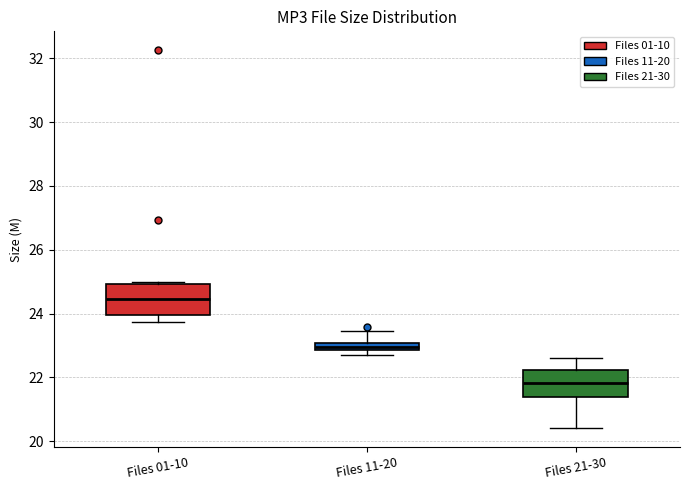

Where is the upper edge of the box for Files 11-20 on the y-axis? The values are not printed on the chart, so give them approximately, as read against the axis.

23.0